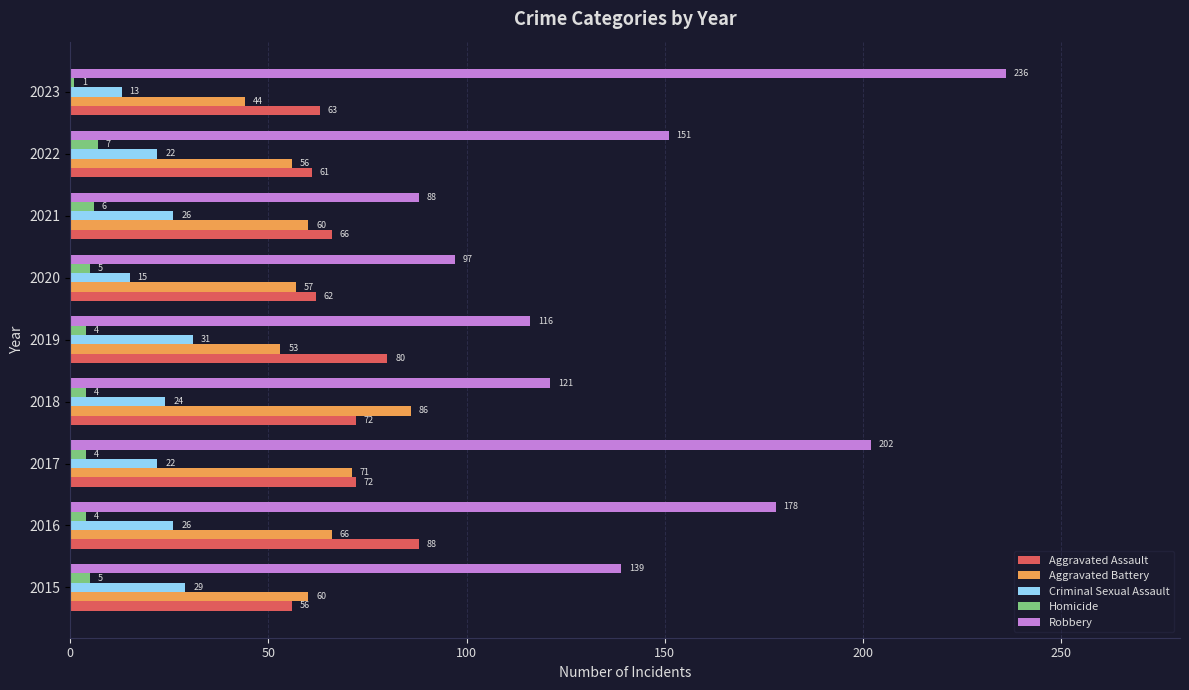

Is it true that Criminal Sexual Assault equals 24 at 2018?

True